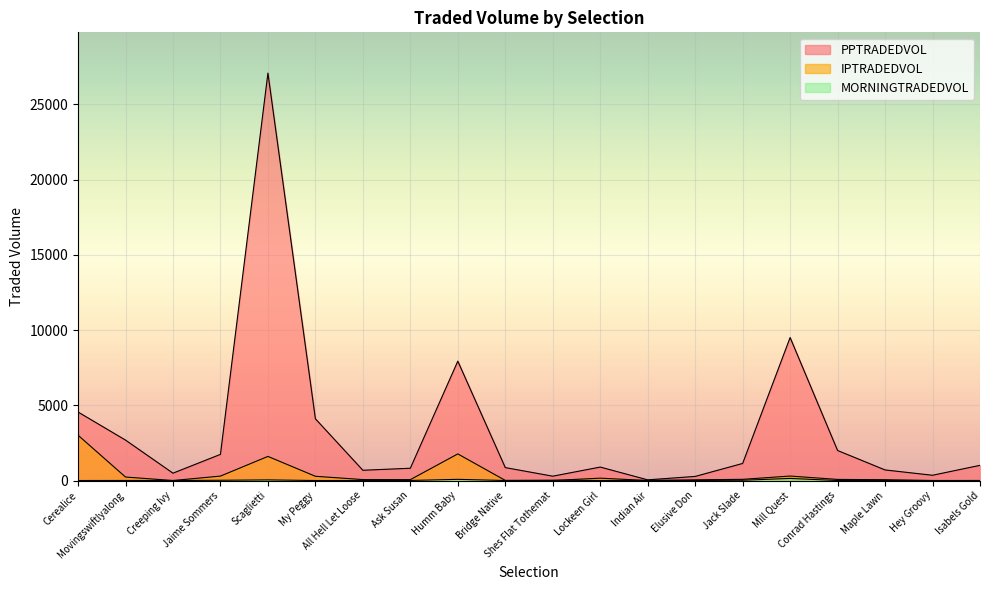

True or false: MORNINGTRADEDVOL has a value of 4.0 at Elusive Don.

True